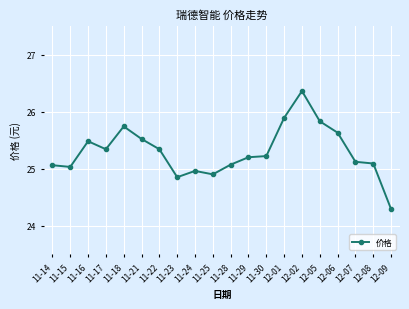

Which label corresponds to the smallest value in the chart?

12-09